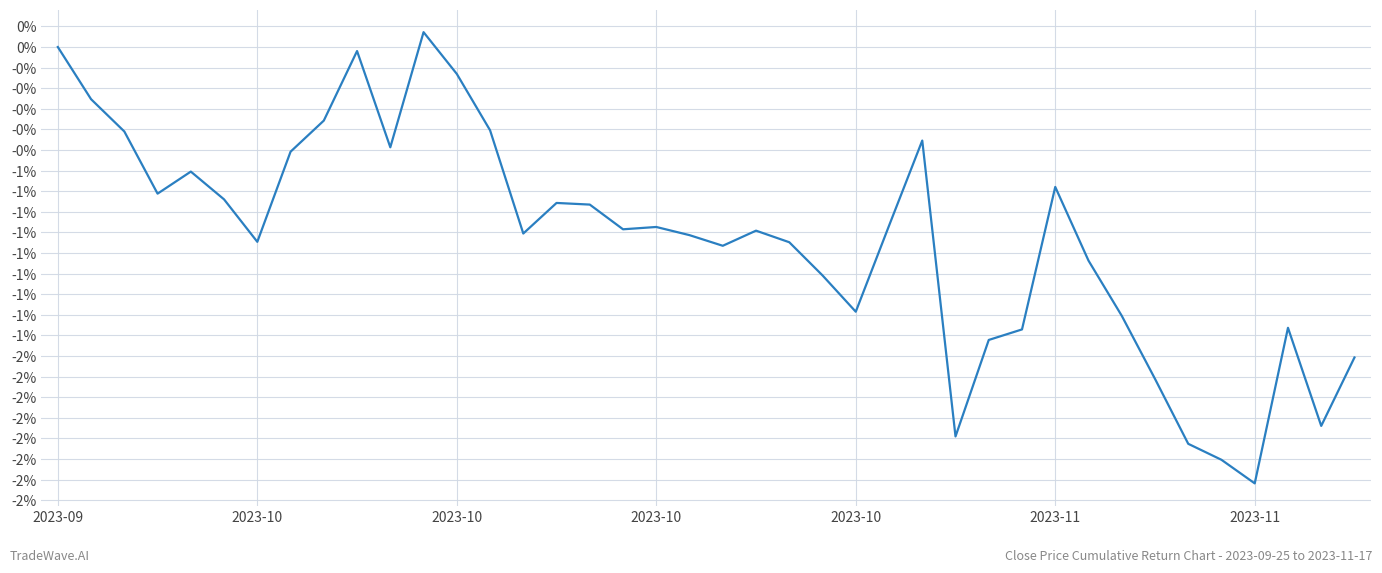

Does the chart display data point markers on the line(s)?

No